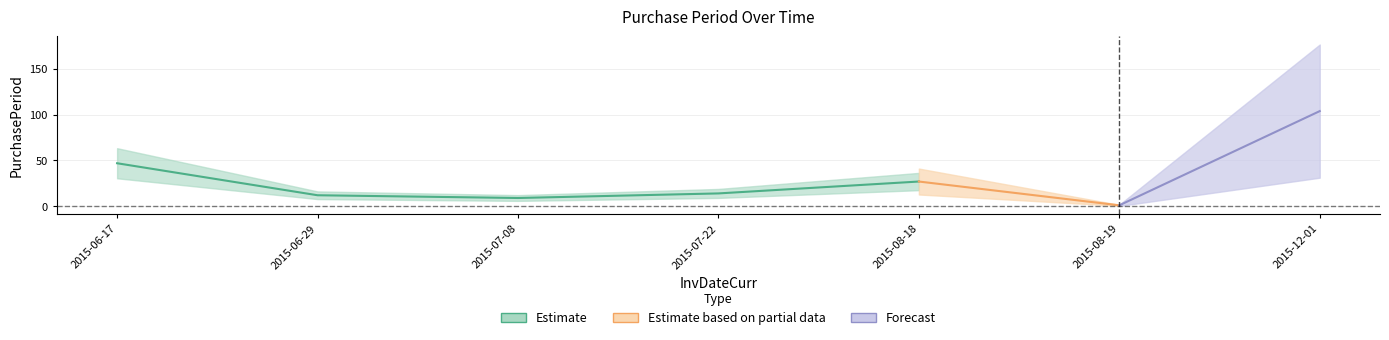

Rank the categories by value from lowest to highest.

2015-08-19, 2015-07-08, 2015-06-29, 2015-07-22, 2015-08-18, 2015-06-17, 2015-12-01